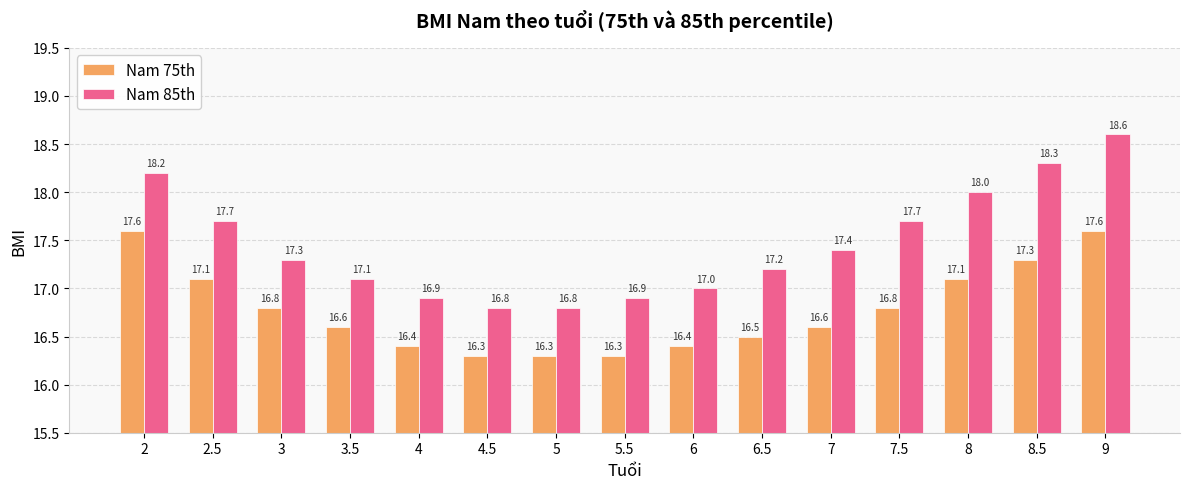

List the series in order of their peak value, lowest first.

Nam 75th, Nam 85th